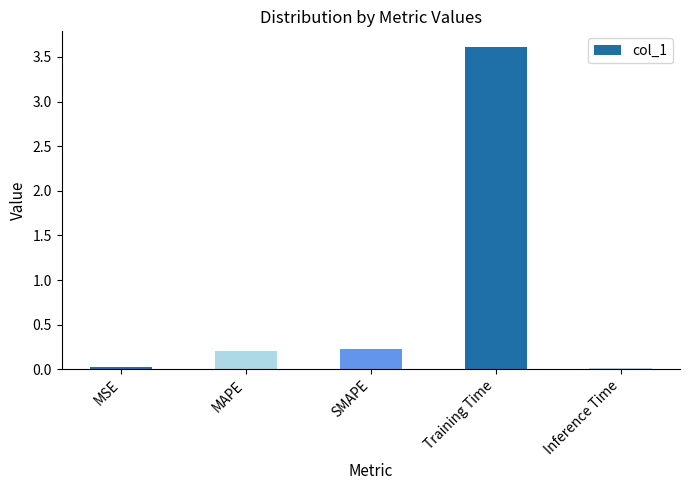

The value at MSE is 0.0. True or false?

True